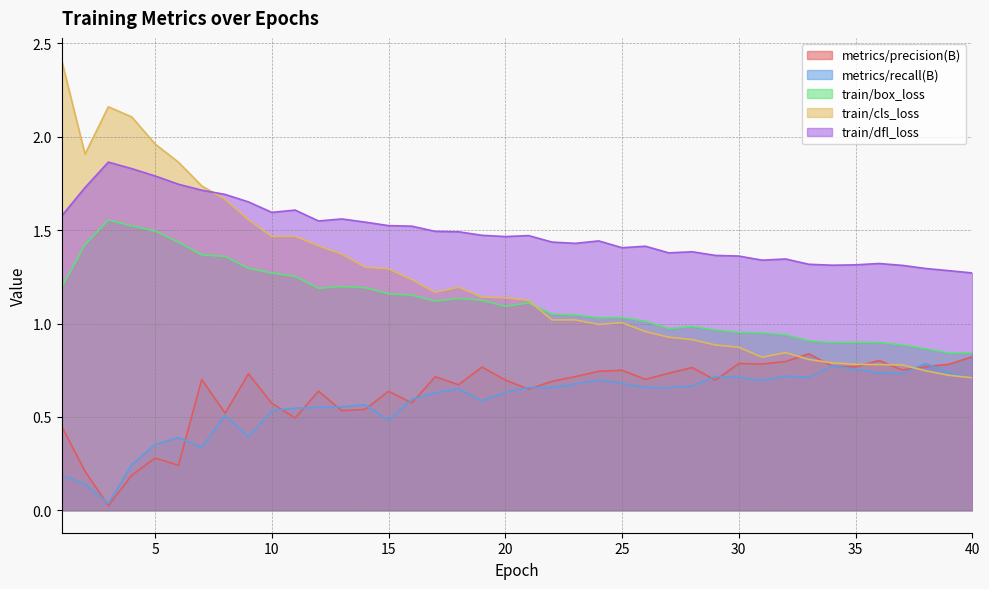

Which series has the largest range (max minus min)?

train/cls_loss